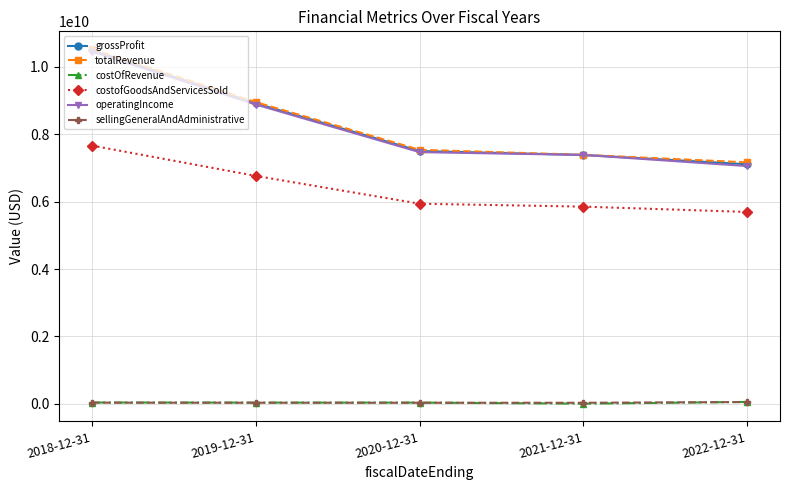

At how many categories does at least one series exceed 3047343070?

5